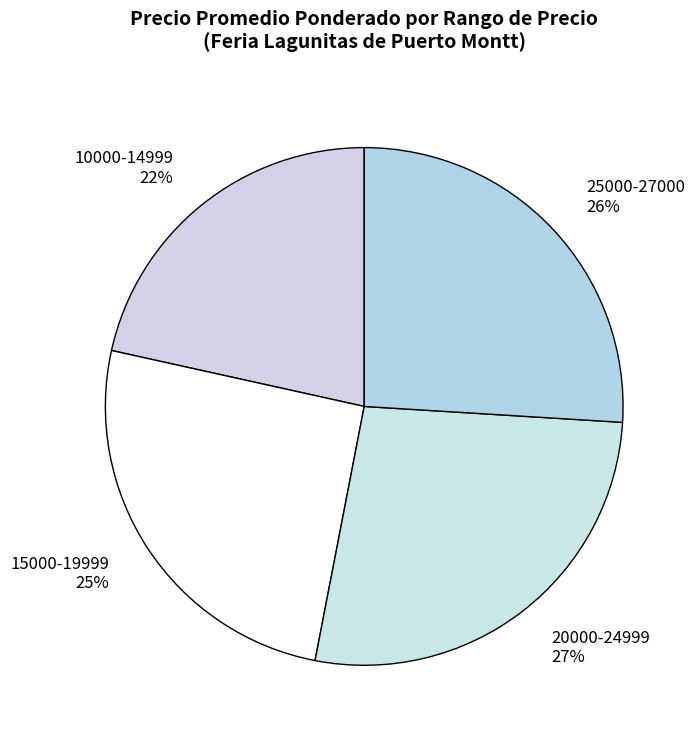

Between 25000-27000 and 10000-14999, which is larger?

25000-27000